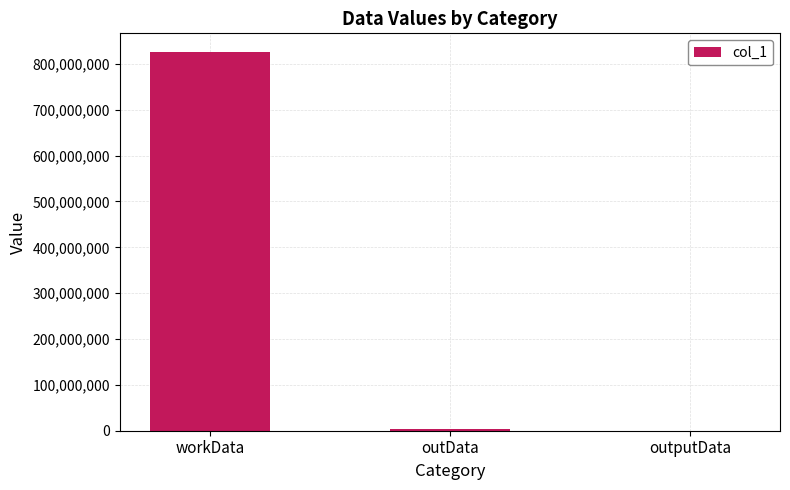

Is it true that the value at workData is 1122432063?

False